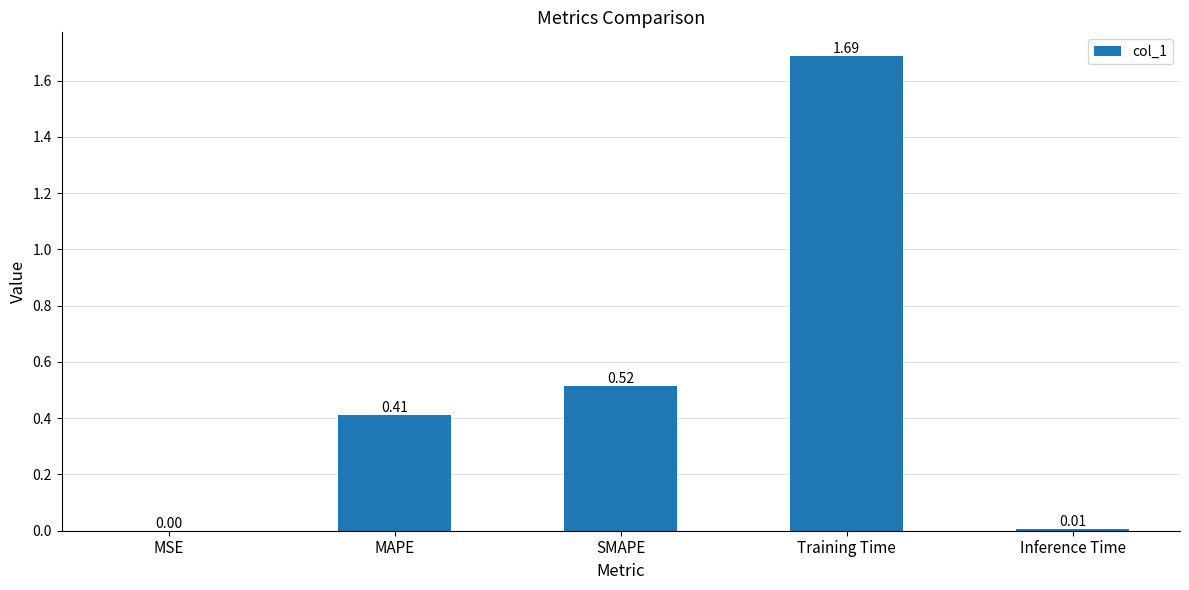

At which label is the value closest to 0?

MSE